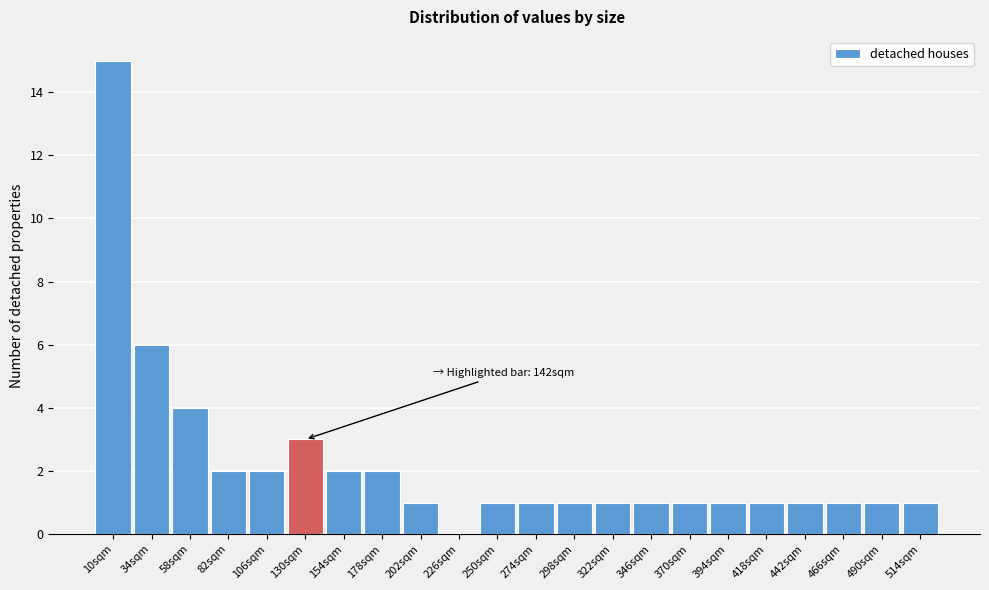

Reading left to right, extract all data points from this chart.

10sqm=15	34sqm=6	58sqm=4	82sqm=2	106sqm=2	130sqm=3	154sqm=2	178sqm=2	202sqm=1	226sqm=0	250sqm=1	274sqm=1	298sqm=1	322sqm=1	346sqm=1	370sqm=1	394sqm=1	418sqm=1	442sqm=1	466sqm=1	490sqm=1	514sqm=1